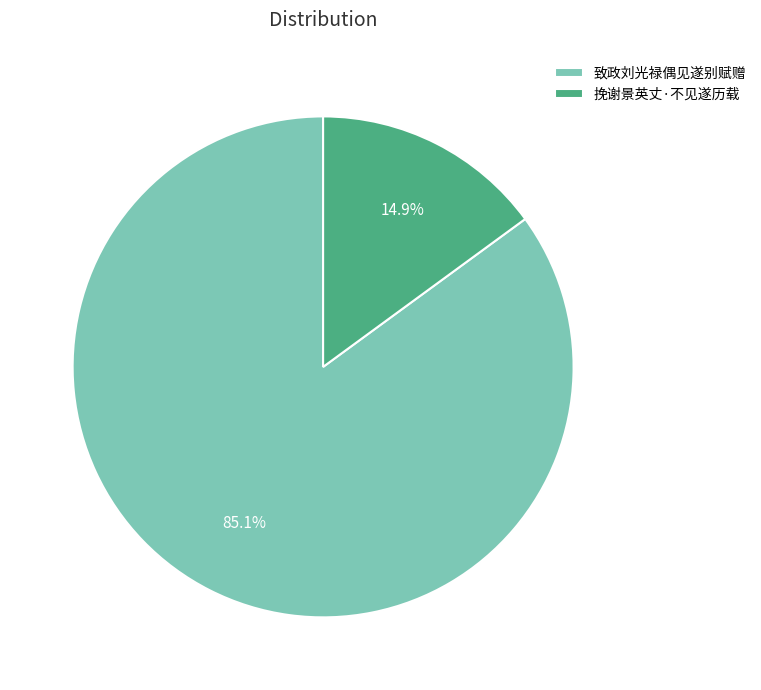

How much of the chart is everything except 挽谢景英丈·不见遂历载?

85.1%